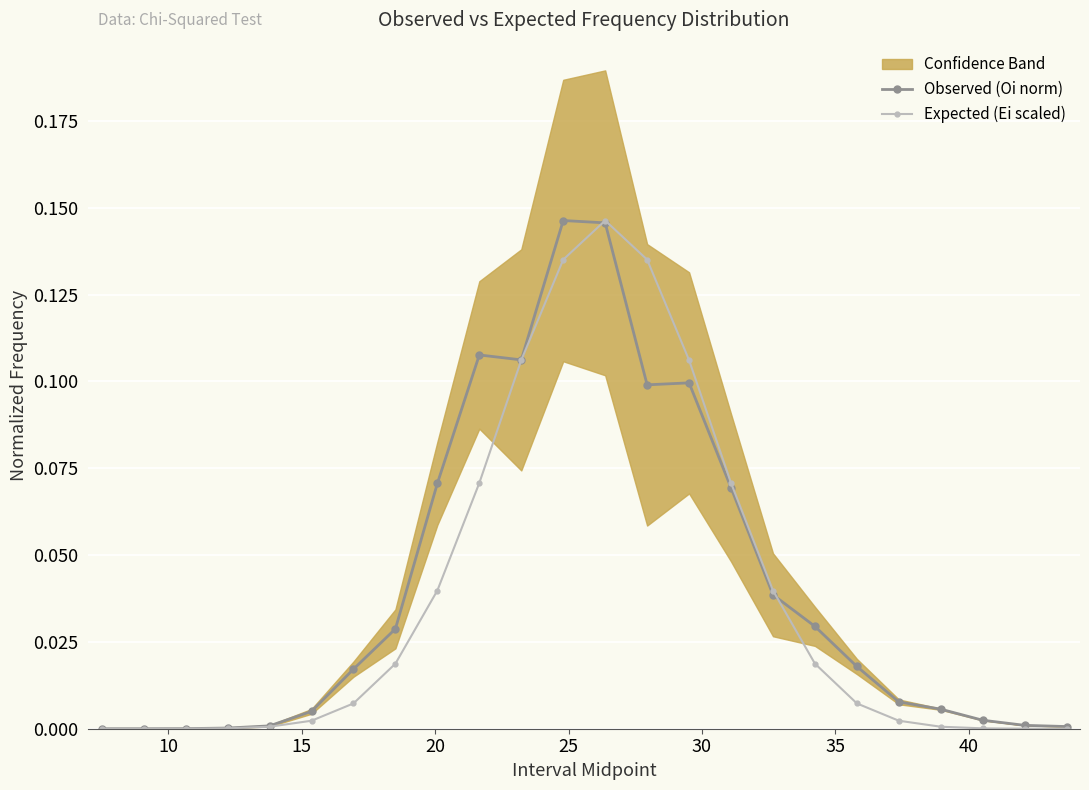

After their last crossing, which series has the higher values: Observed (Oi norm) or Expected (Ei scaled)?

Observed (Oi norm)